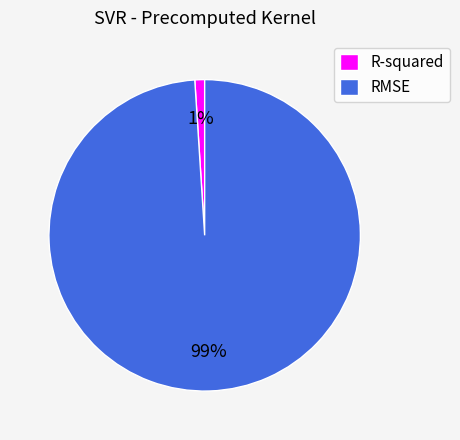

True or false: RMSE accounts for 90% of the total.

False